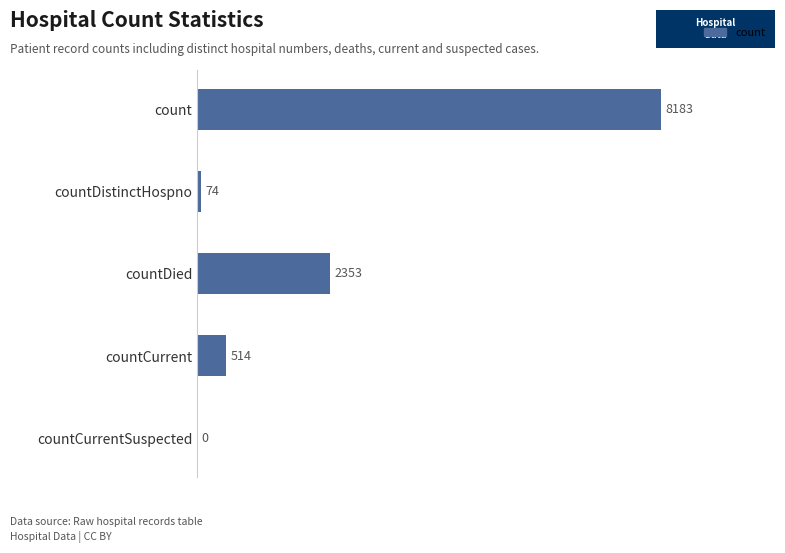

Reading top to bottom, transcribe all the data shown in this chart.

count=8183	countDistinctHospno=74	countDied=2353	countCurrent=514	countCurrentSuspected=0